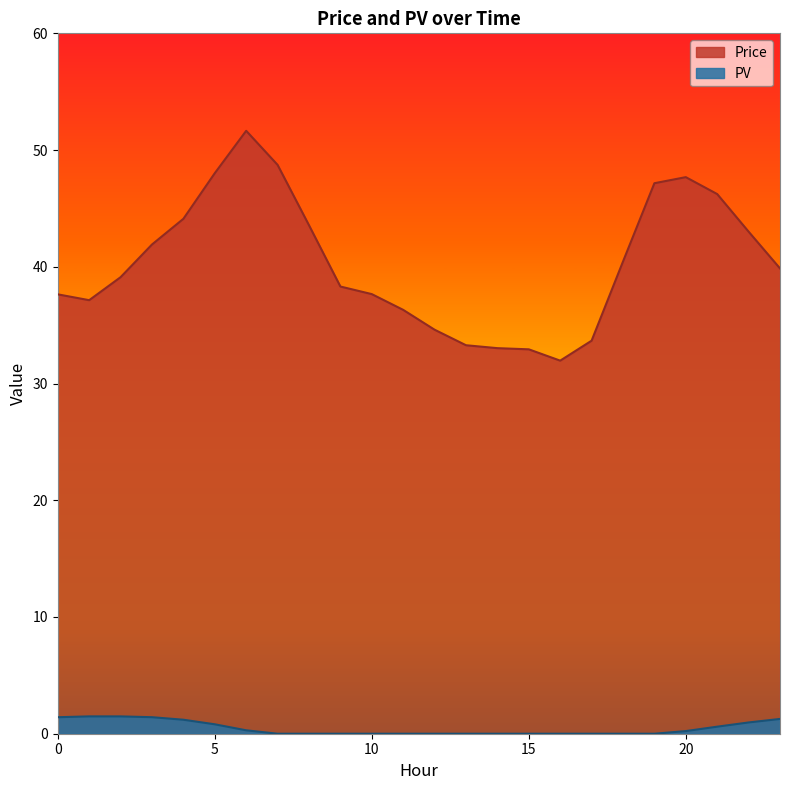

Reading right to left, what are all the values shown in this chart?

Price: 23=39.9	22=43.0	21=46.2	20=47.7	19=47.2	18=40.5	17=33.7	16=32.0	15=32.9	14=33.0	13=33.3	12=34.6	11=36.3	10=37.7	9=38.3	8=43.6	7=48.7	6=51.6	5=48.0	4=44.1	3=41.9	2=39.1	1=37.1	0=37.6
PV: 23=1.3	22=1.0	21=0.6	20=0.2	19=0.0	18=0.0	17=0.0	16=0.0	15=0.0	14=0.0	13=0.0	12=0.0	11=0.0	10=0.0	9=0.0	8=0.0	7=0.0	6=0.3	5=0.8	4=1.2	3=1.4	2=1.5	1=1.5	0=1.4